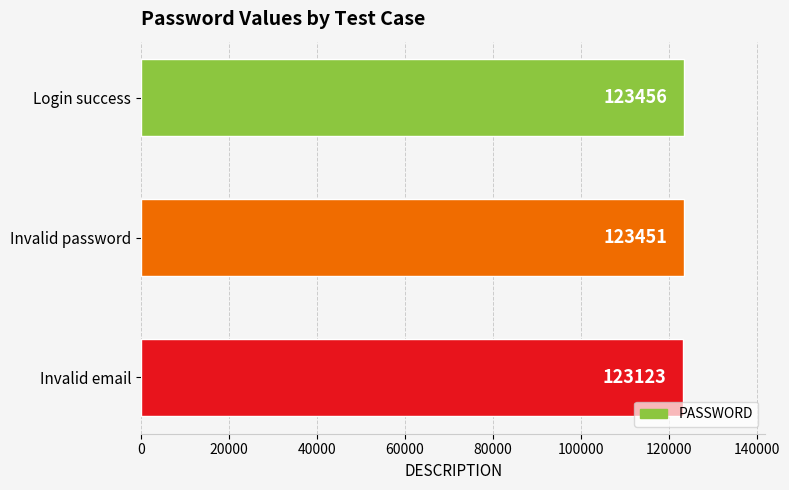

How many distinct data groups are displayed?

1